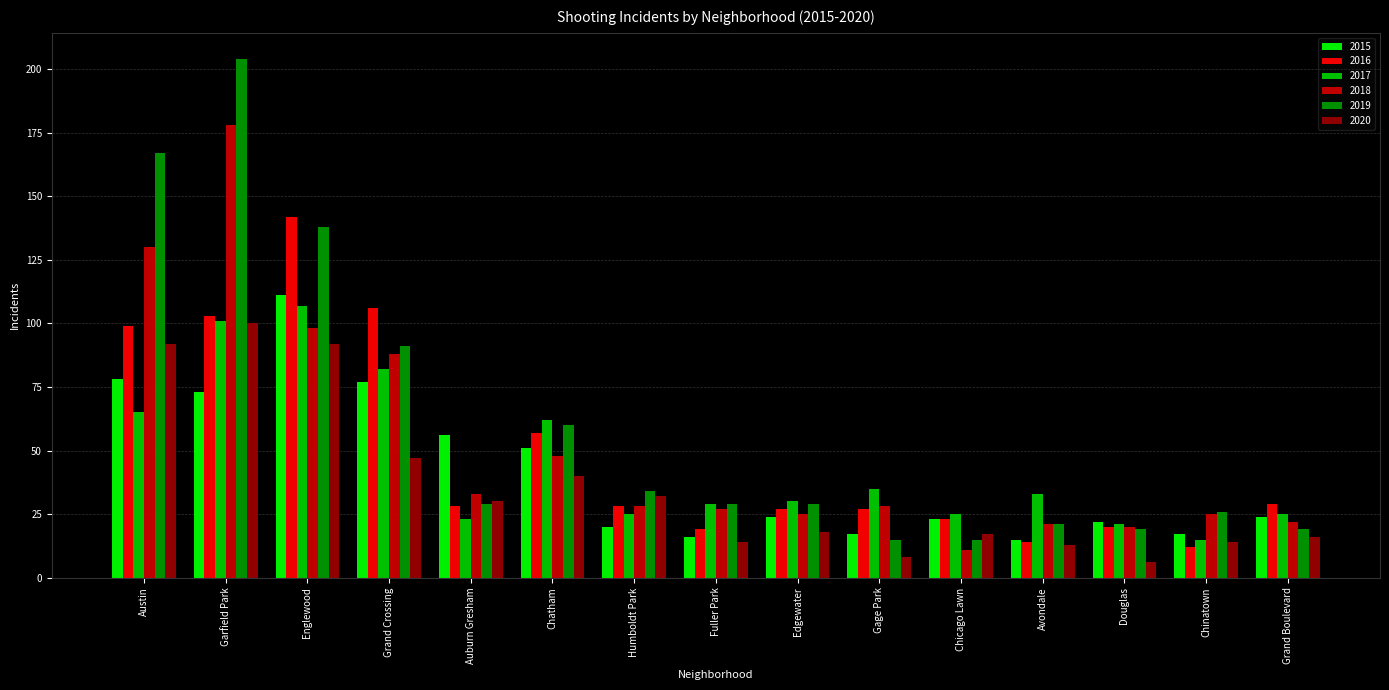

True or false: 2020 has a value of 6 at Douglas.

True